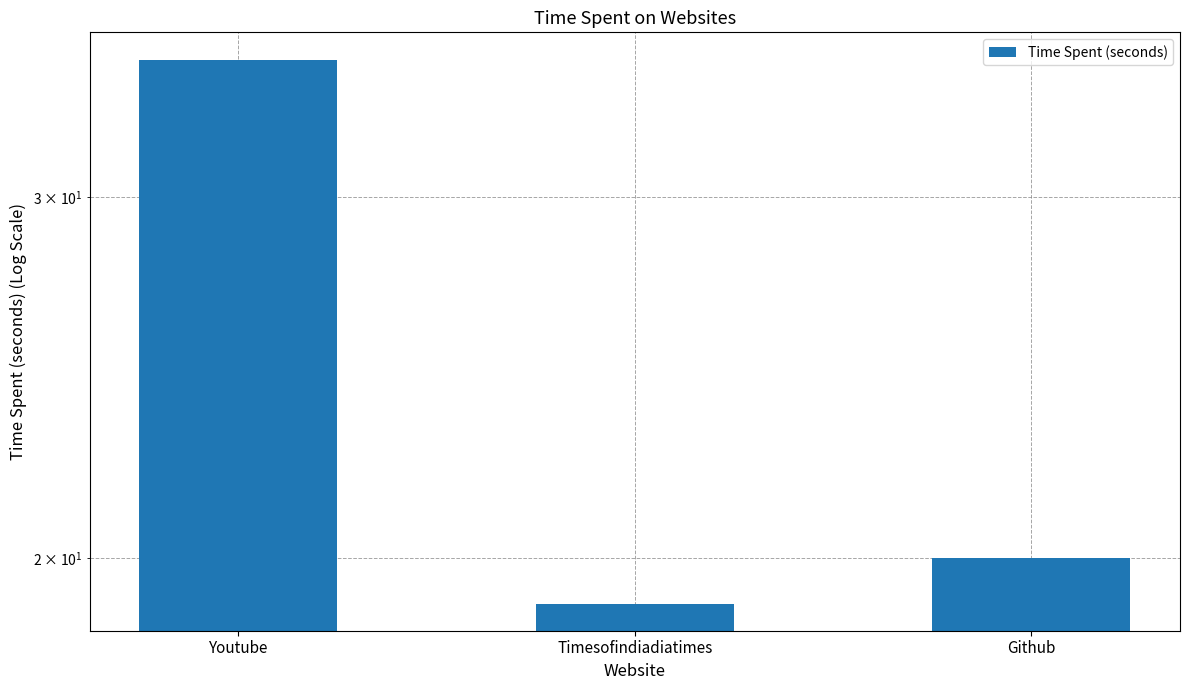

Which category has the lowest value across all series?

Timesofindiadiatimes